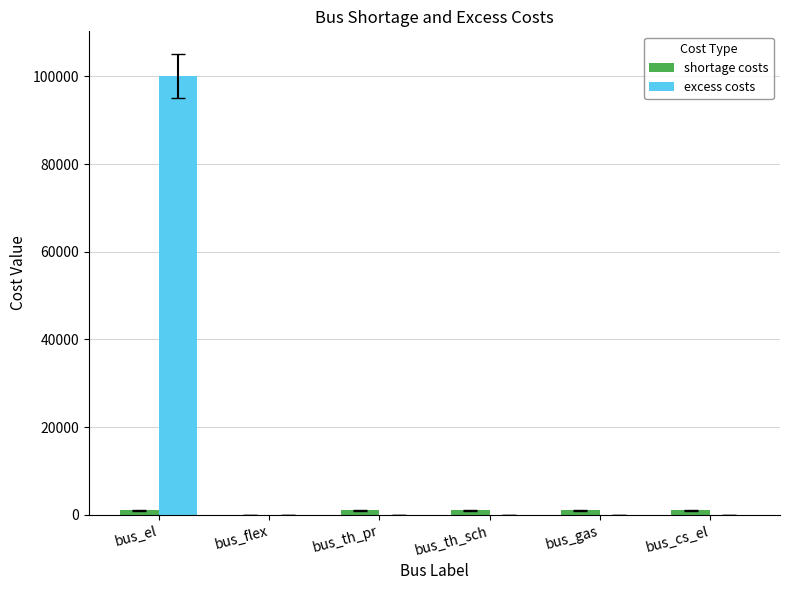

Count the number of data series in this chart.

2